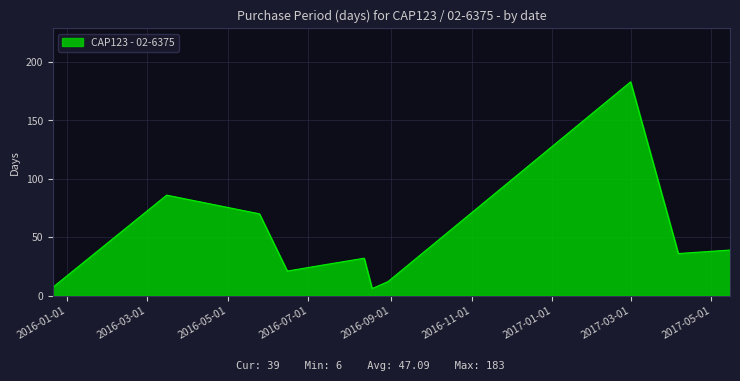

What is the minimum value shown in the chart?

6